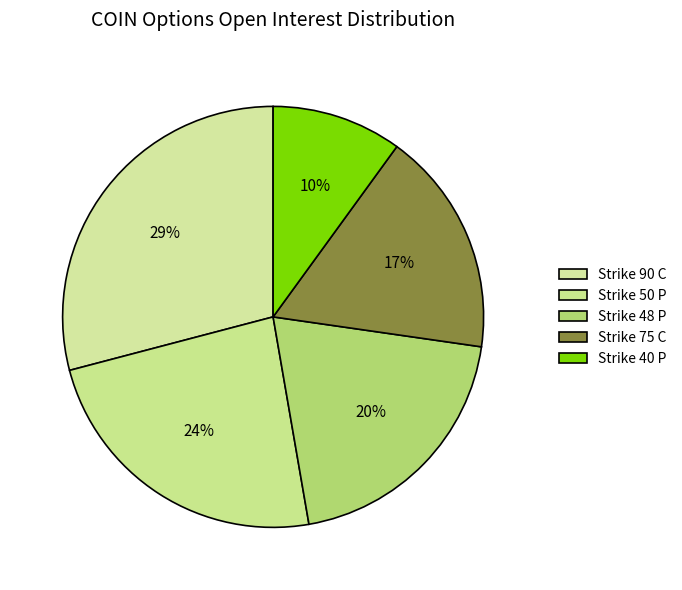

How many segments does this pie chart have?

5